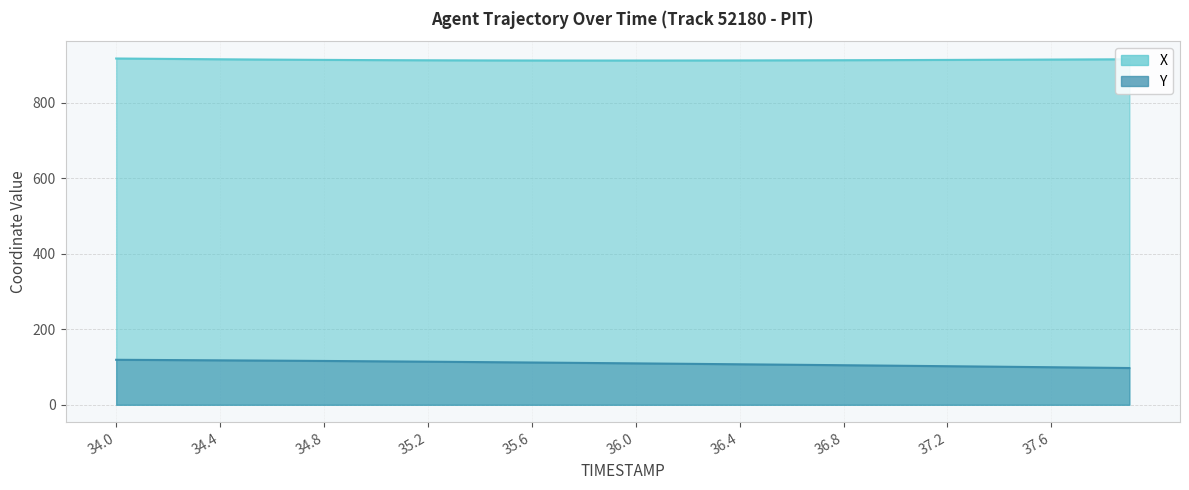

Does the chart have visible grid lines?

Yes